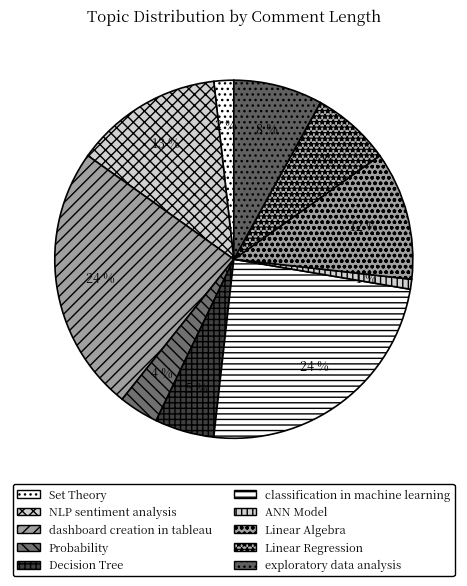

To the nearest percent, what is the average slice percentage?

10%